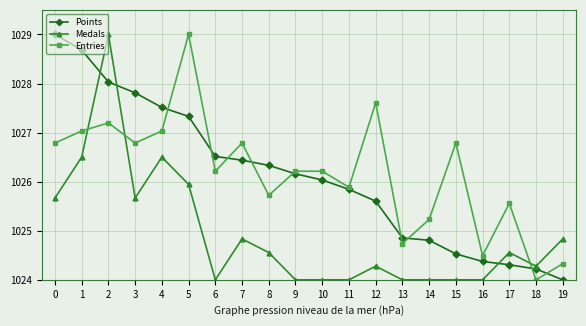

What is the difference between the Medals values at 5 and 12?

1.7